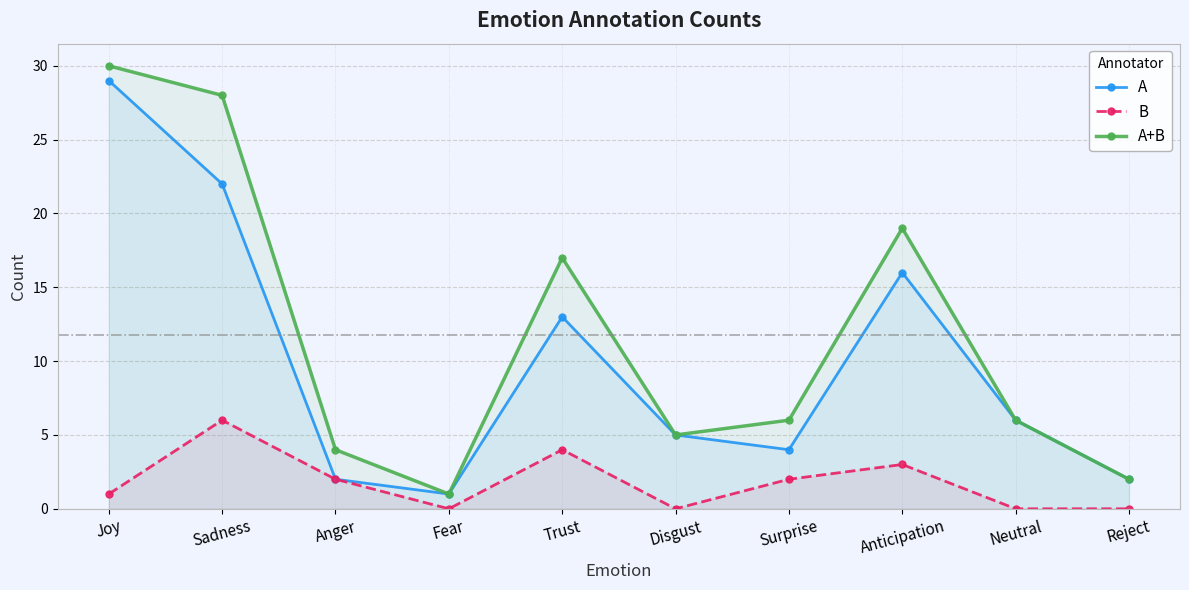

What are all the series names shown in the legend?

A, B, A+B